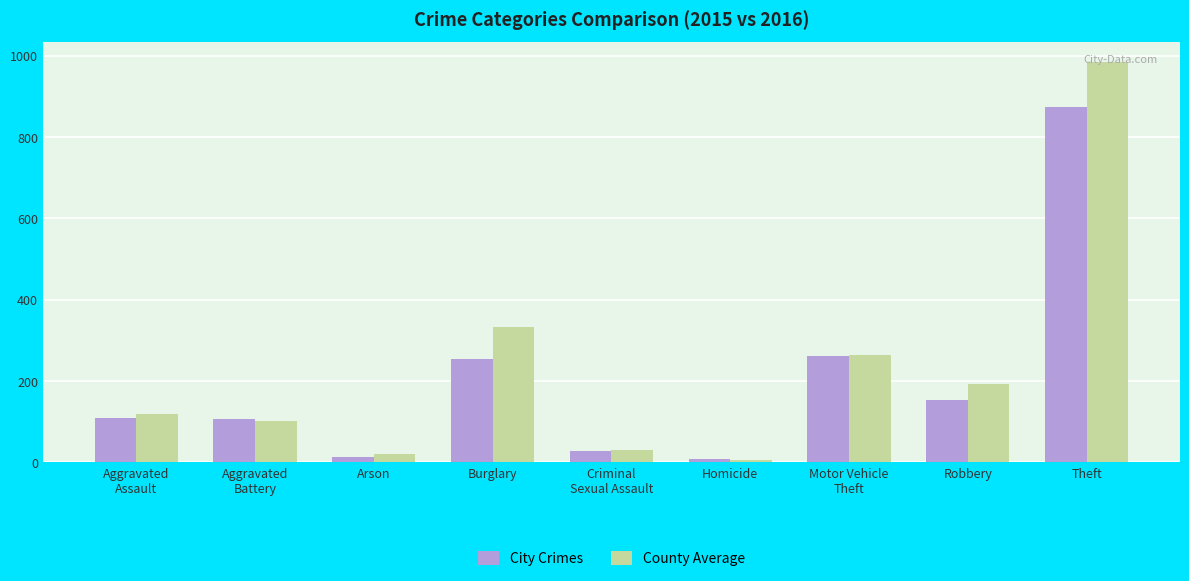

Which series has the widest spread of values?

County Average